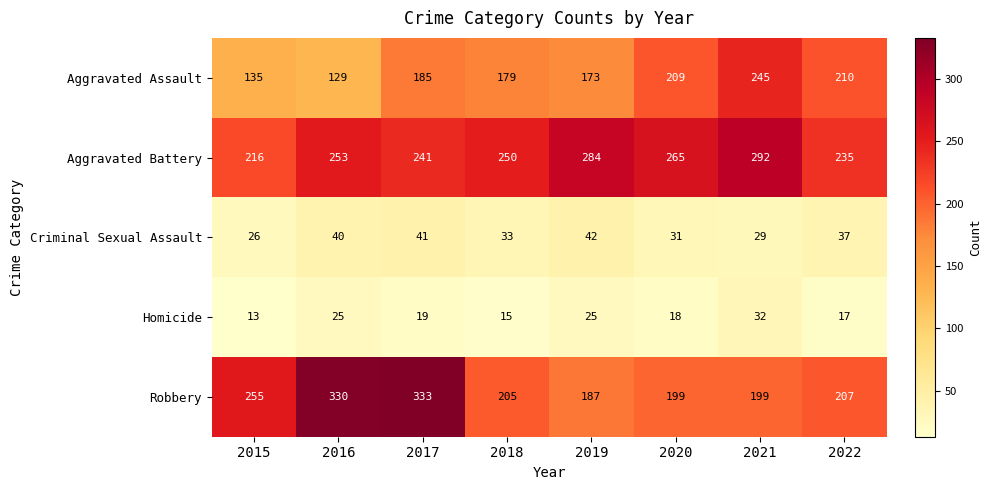

Which series changed the most between 2015 and 2016?

Robbery